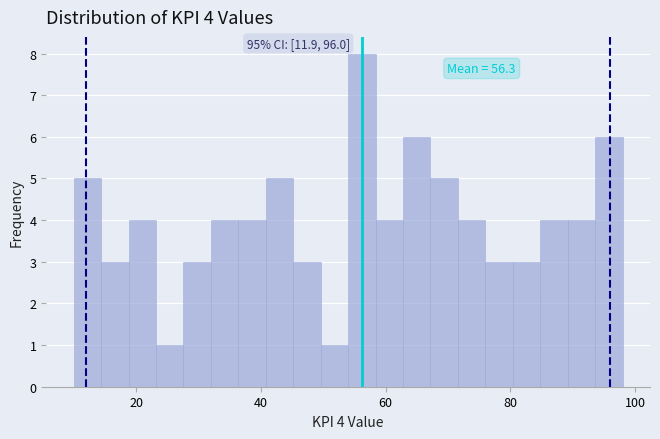

Read against the x-axis, roughly where is the centre of the tallest bar?

56